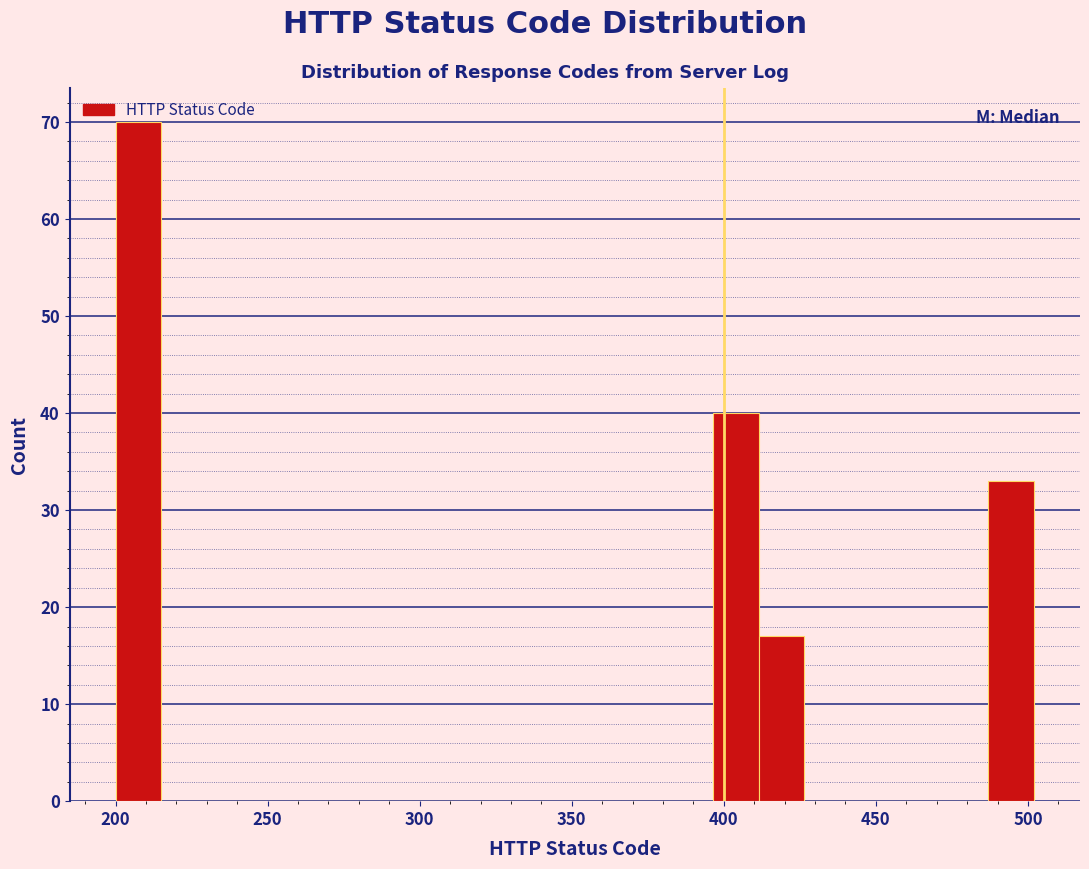

Read against the x-axis, roughly where is the centre of the tallest bar?

210